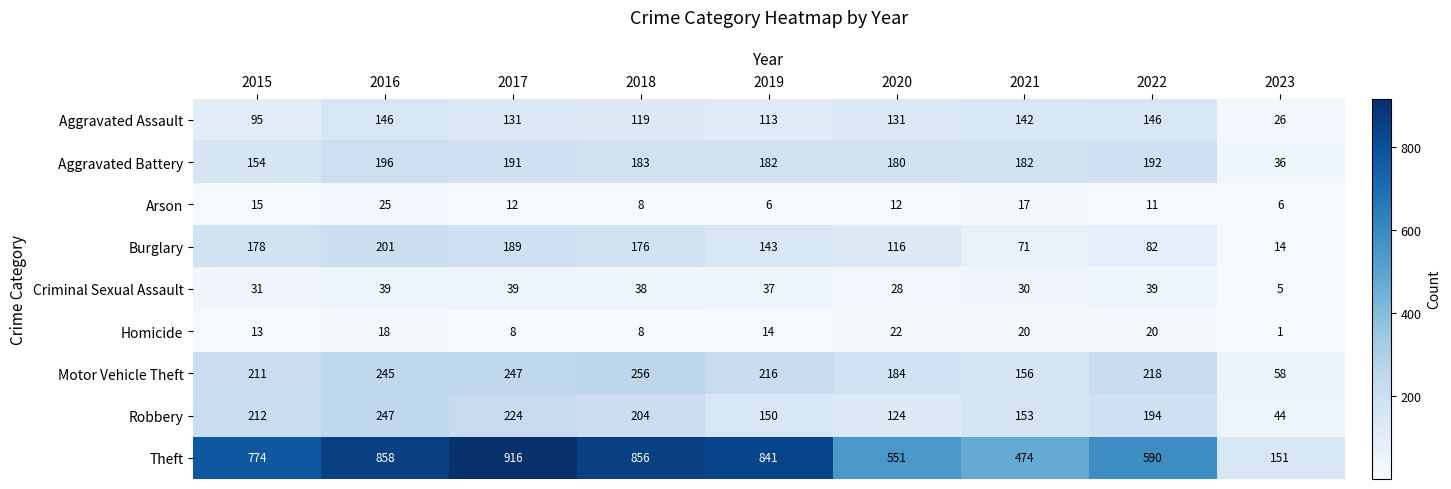

How many data points does each series have?

9